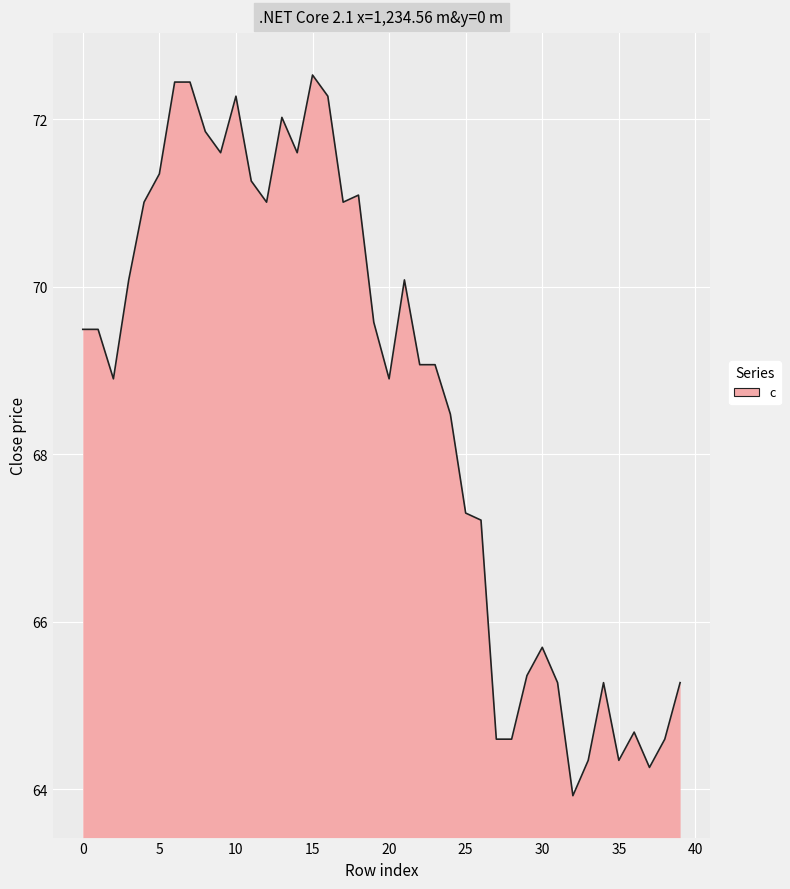

What is the minimum value shown in the chart?

63.9